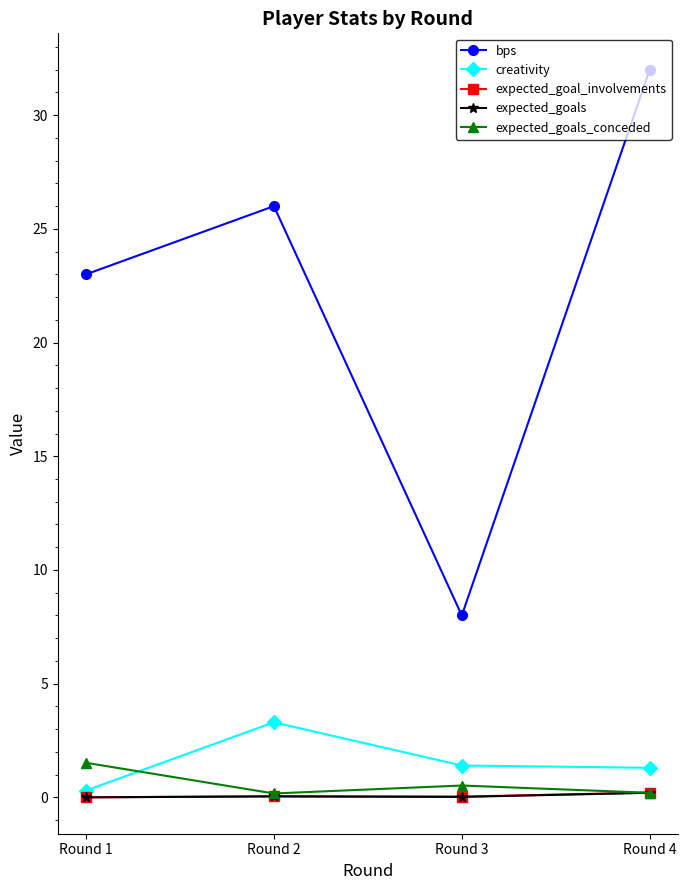

Which series has the widest spread of values?

bps